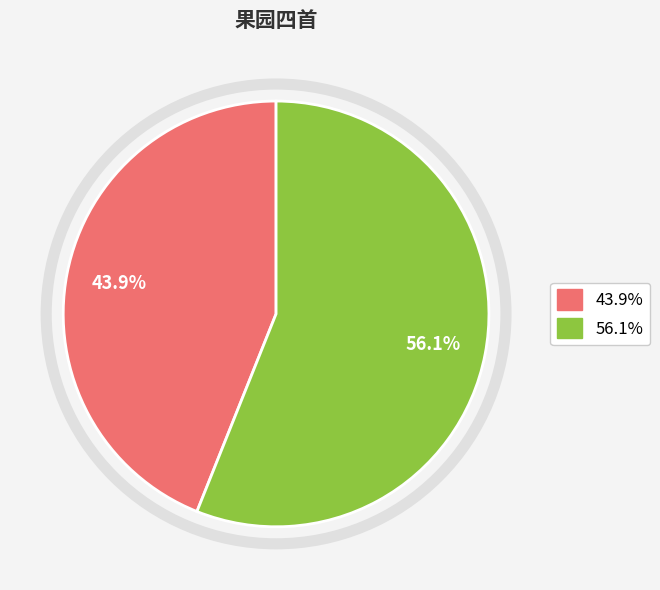

Does any single category account for the majority?

Yes